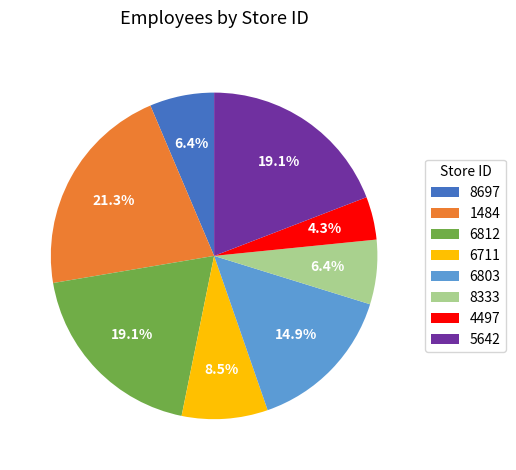

Count the number of slices in the pie.

8